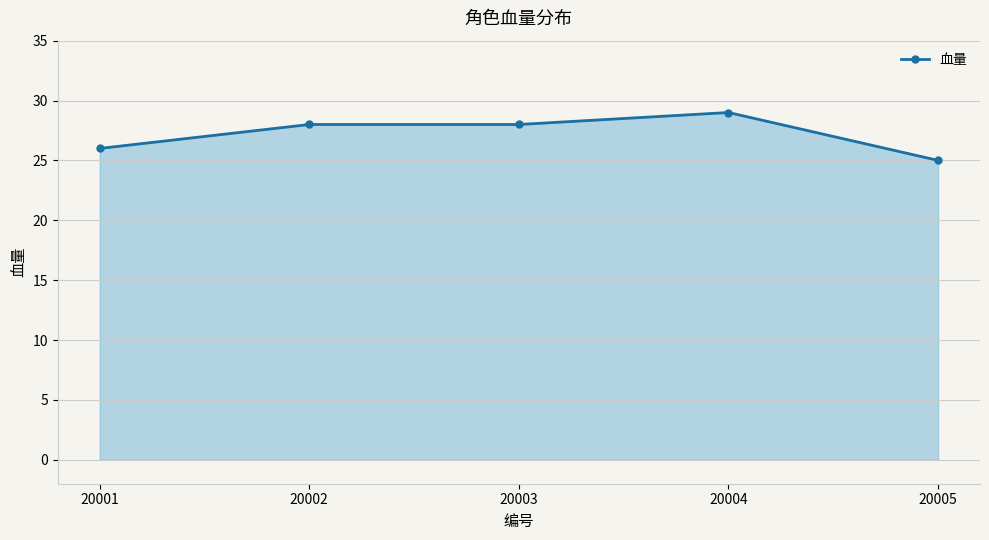

At which category does the chart reach its minimum across all series?

20005